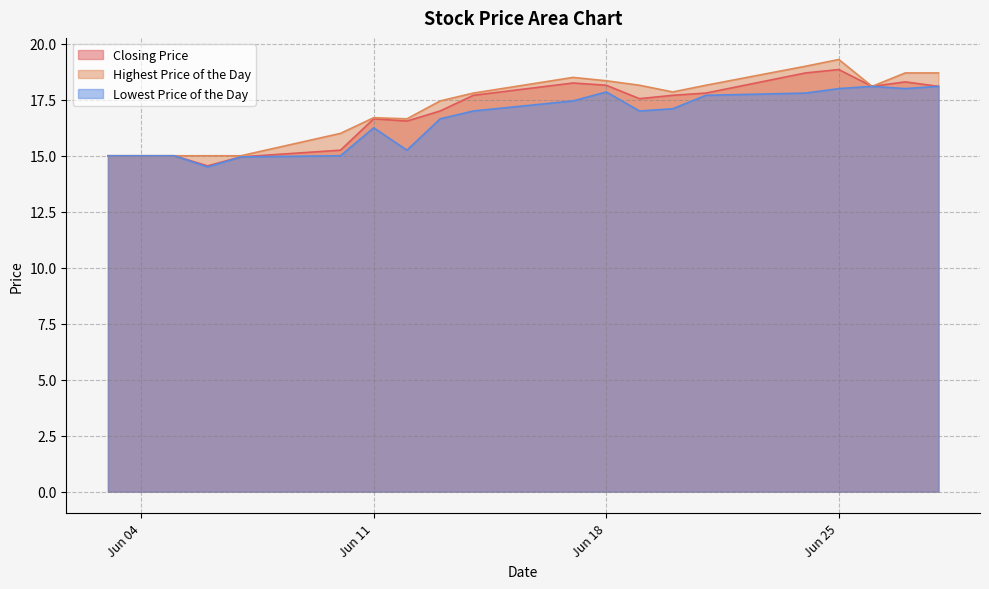

Where is Closing Price nearest to the value 16?

20190612